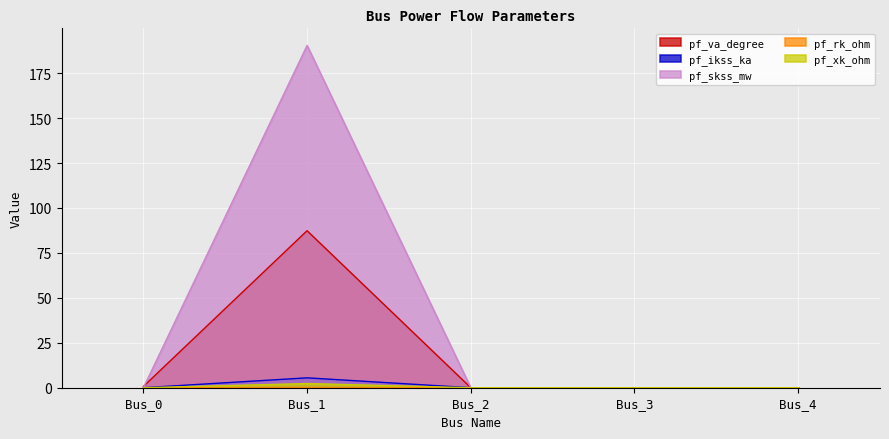

At which label is pf_ikss_ka closest to 2?

Bus_0